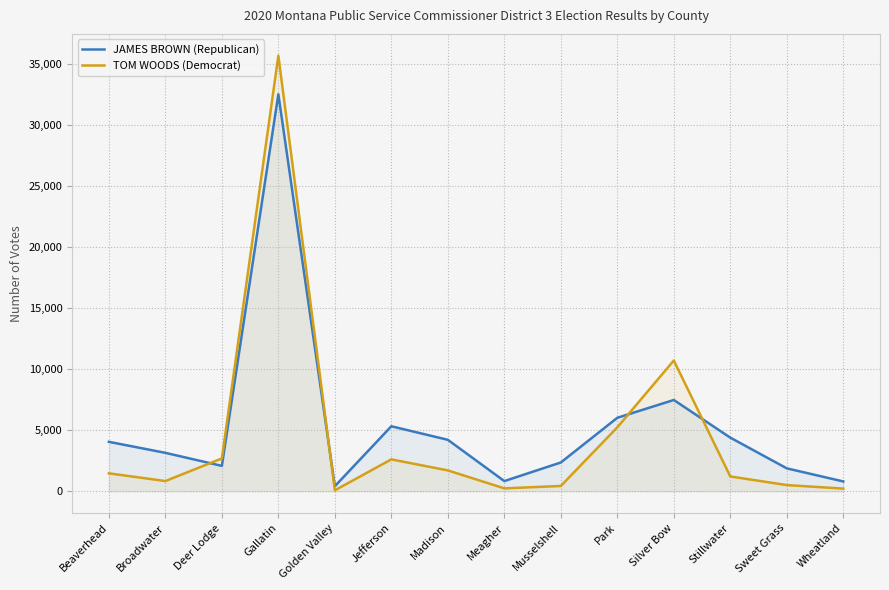

Where is TOM WOODS (Democrat) nearest to the value 17861?

Silver Bow